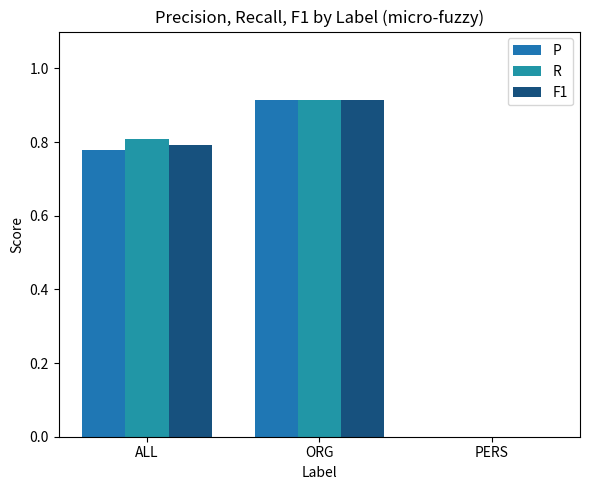

What are all the series names shown in the legend?

P, R, F1